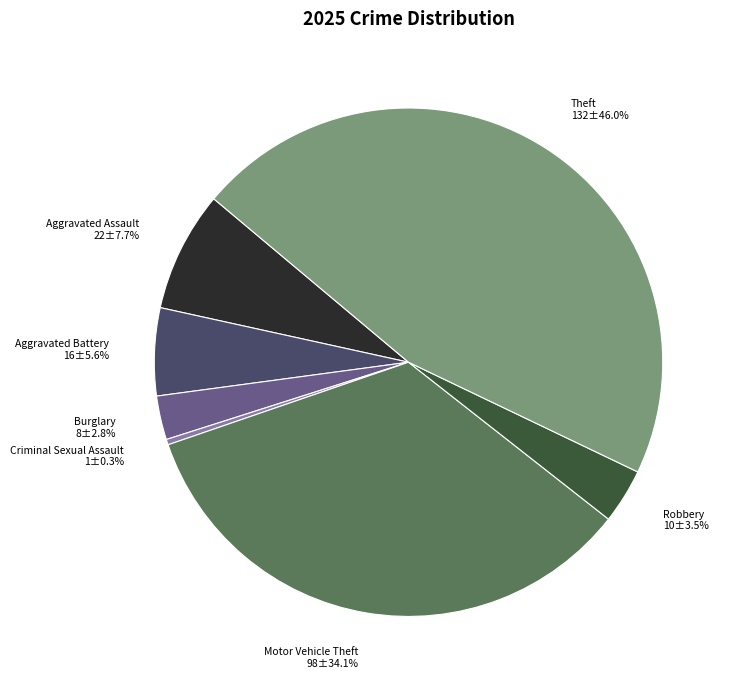

Combined, what portion of the pie is Criminal Sexual Assault and Theft?

46.3%